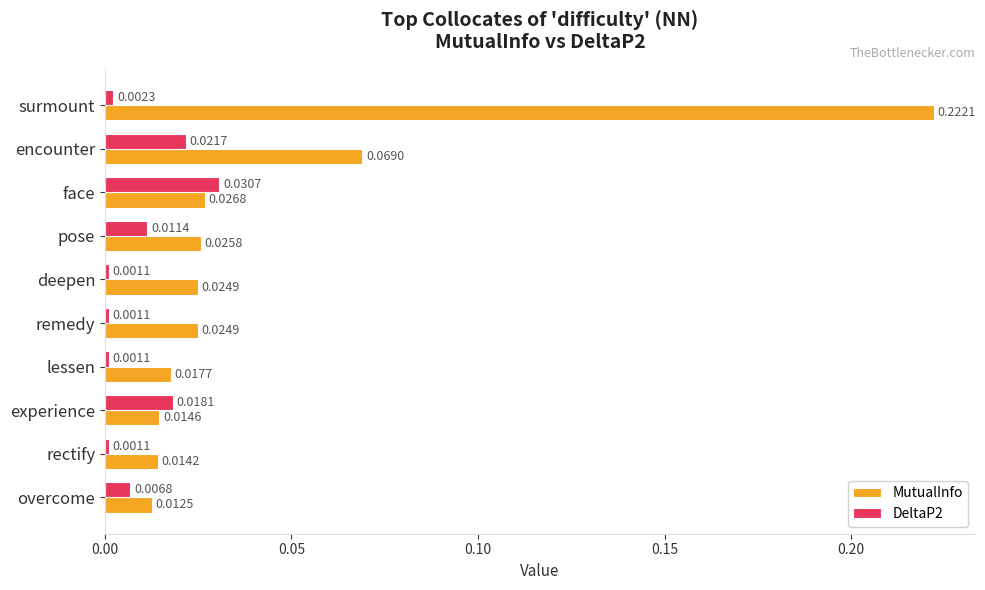

How many distinct data groups are displayed?

2